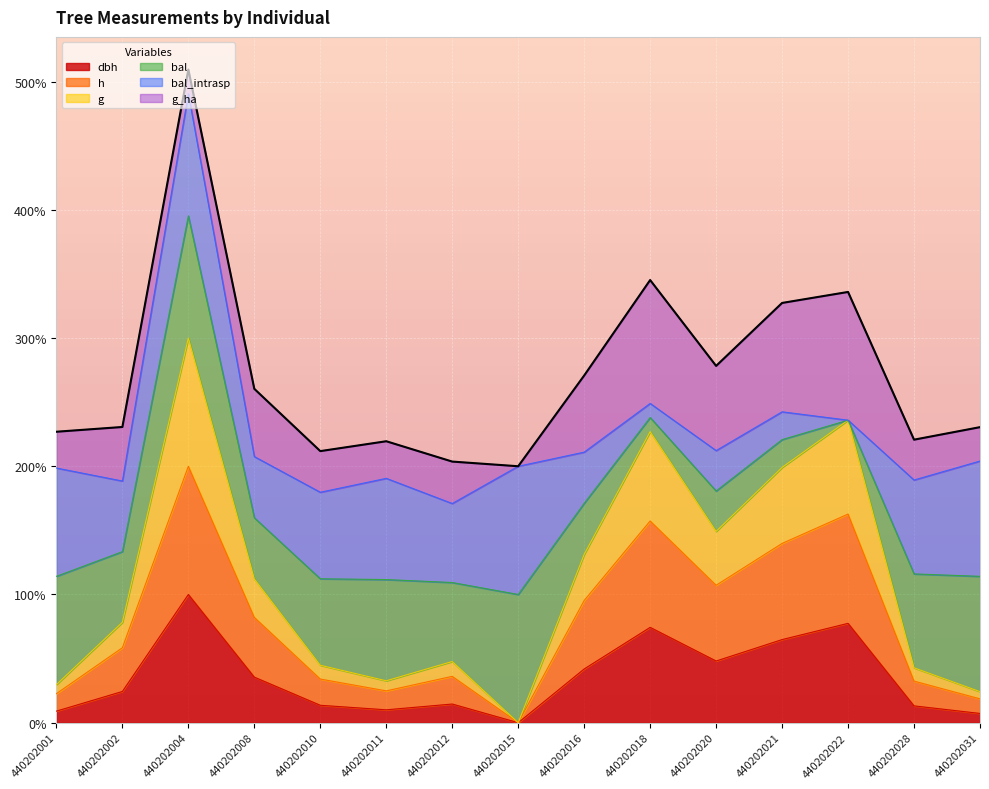

Rank the categories by dbh value from lowest to highest.

440202015, 440202031, 440202001, 440202011, 440202028, 440202010, 440202012, 440202002, 440202008, 440202016, 440202020, 440202021, 440202018, 440202022, 440202004